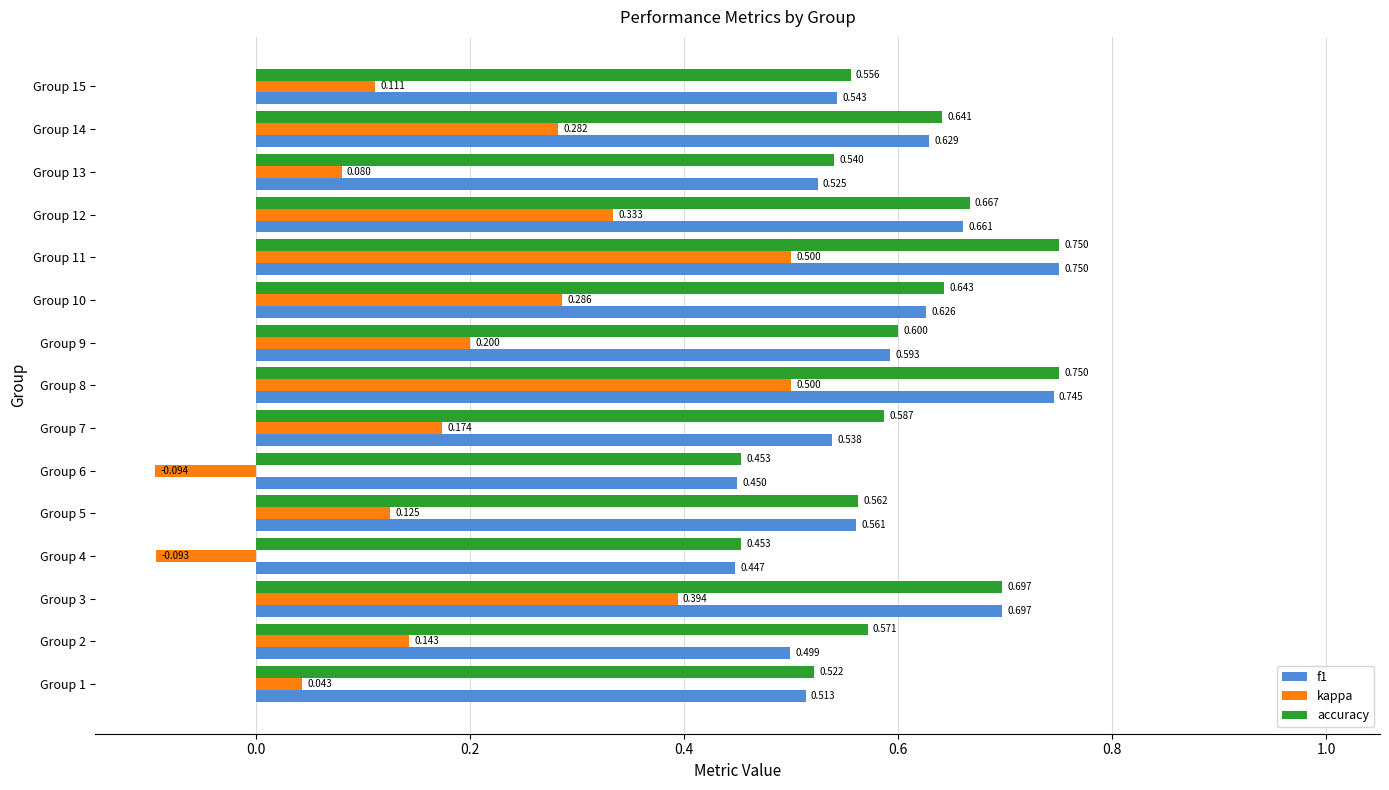

What is the average value of the f1 series?

0.6